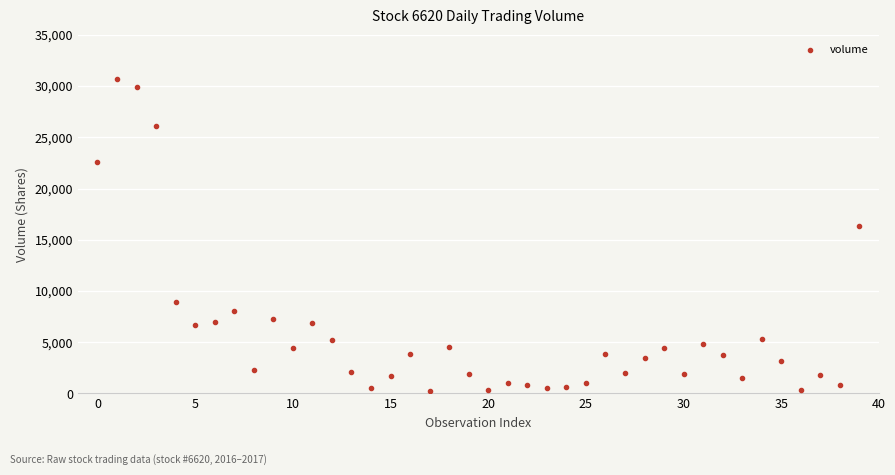

What is the range of Y values (max minus min)?

30374